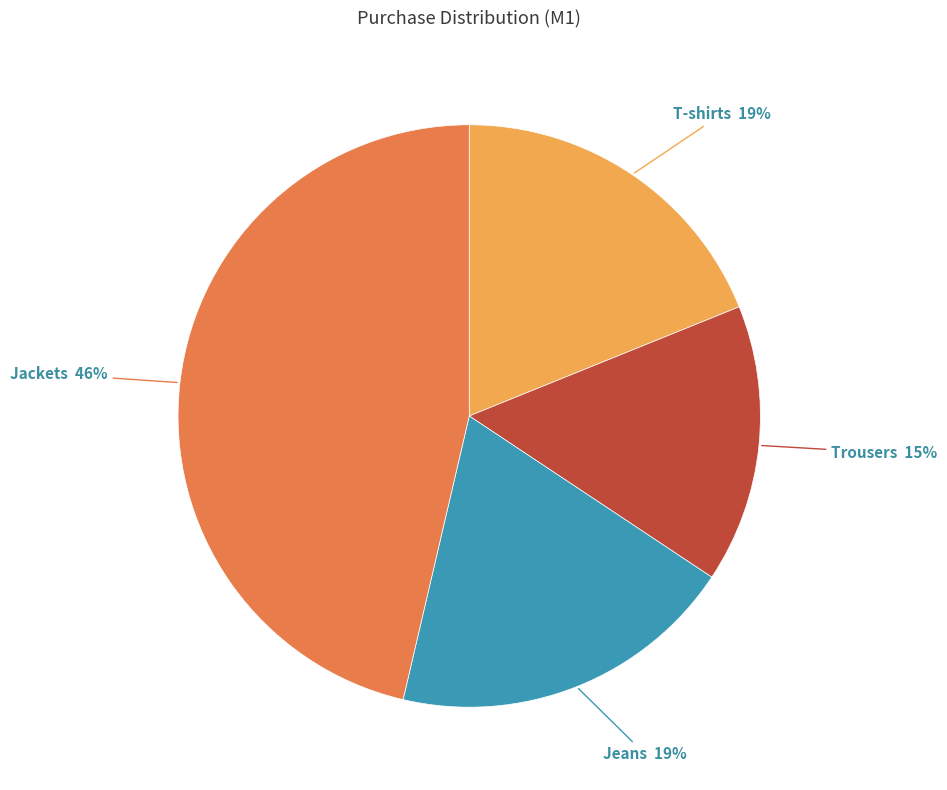

Is there a majority slice in this chart?

No